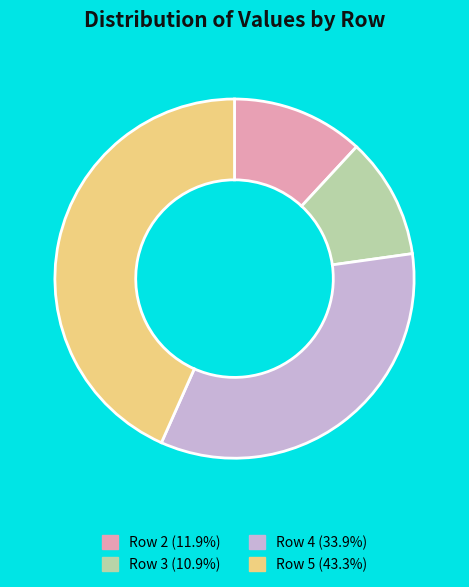

Which slice is the largest?

Row 5